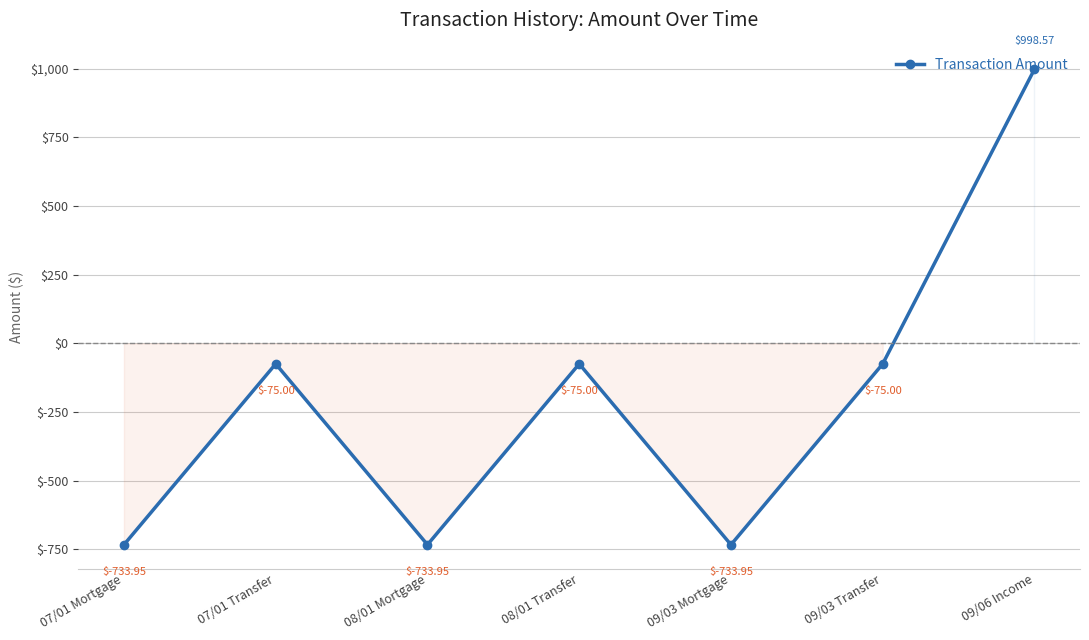

What is the change in value from 09/03 Transfer to 09/06 Income?

+1073.6